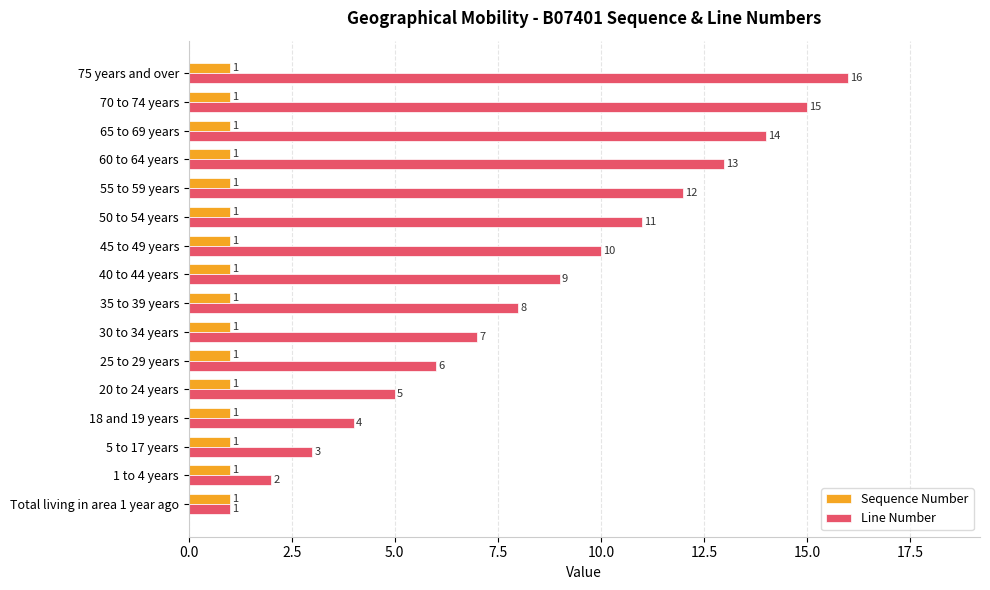

At which category does the chart reach its peak across all series?

75 years and over